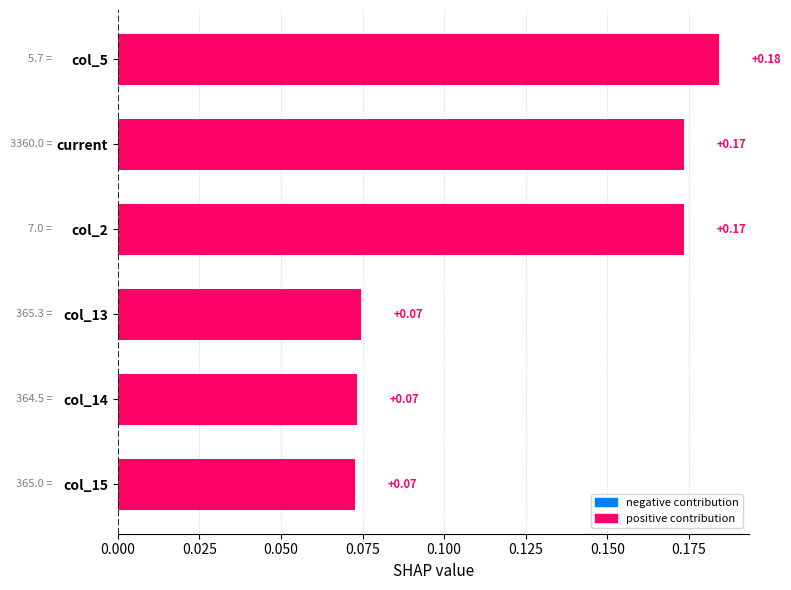

What is the sum of all values?

0.8